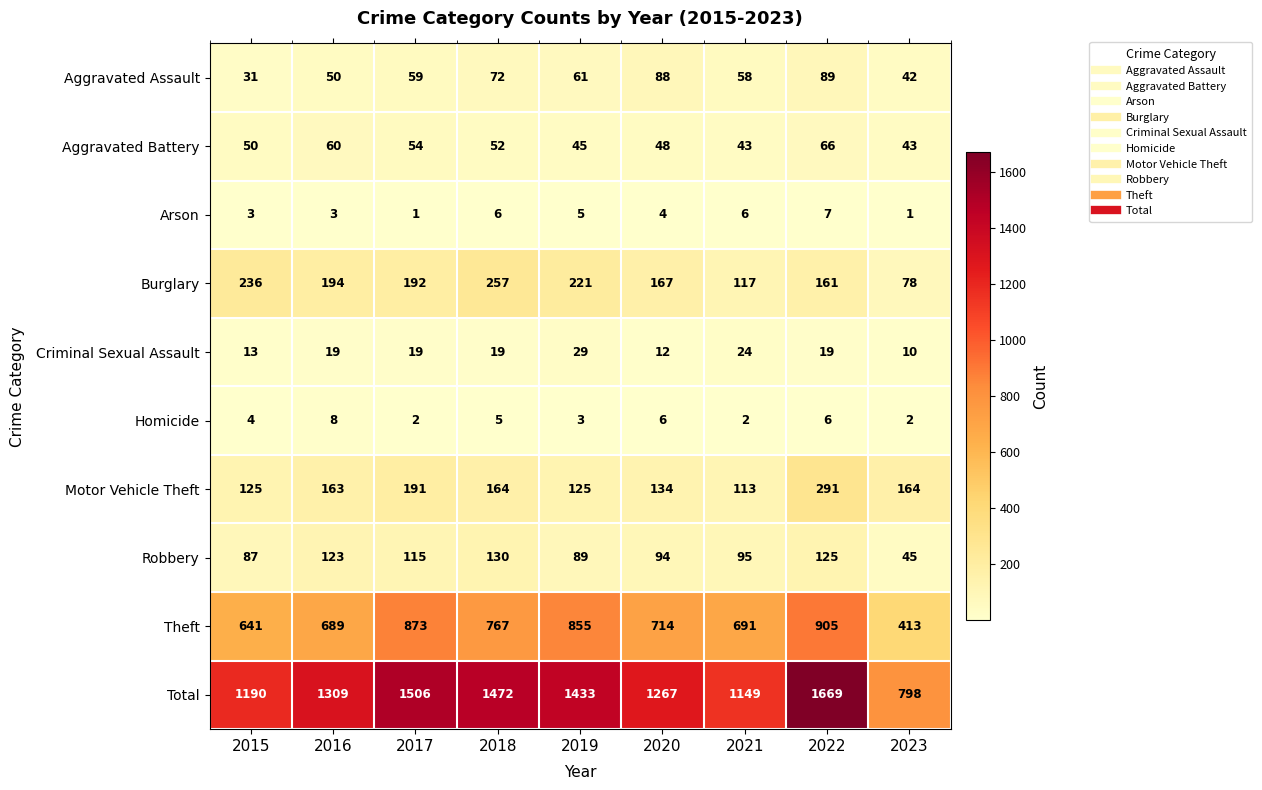

At which category is the sum across all series the highest?

2022